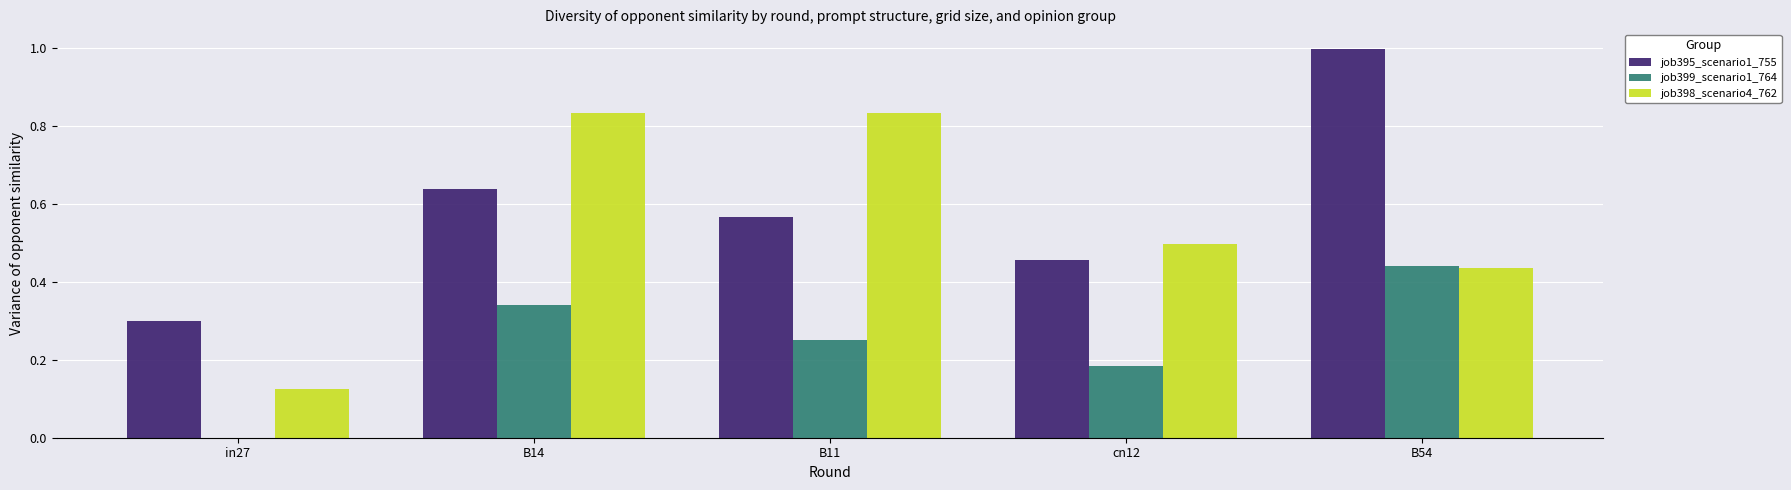

How many groups of bars are there?

5